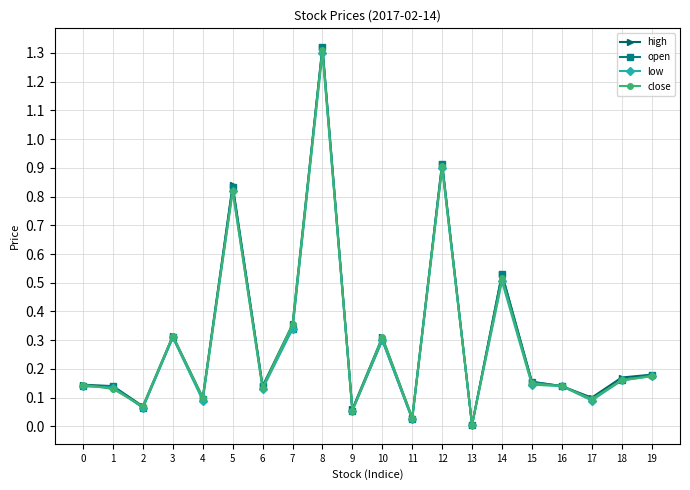

Is the value of close at 10 greater than the value of open at 15?

Yes